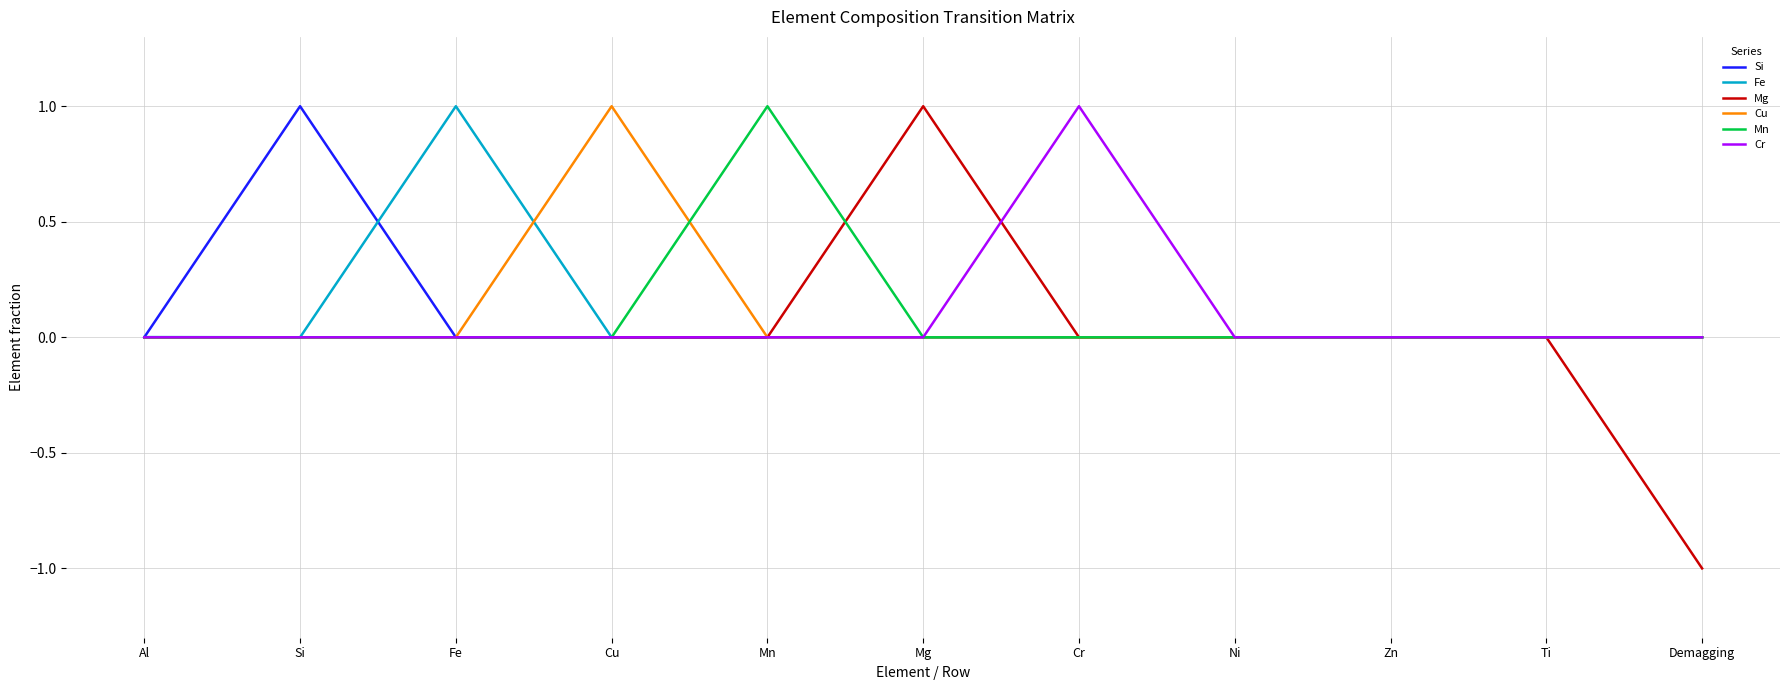

Is it true that Fe equals 0.0 at Ti?

True